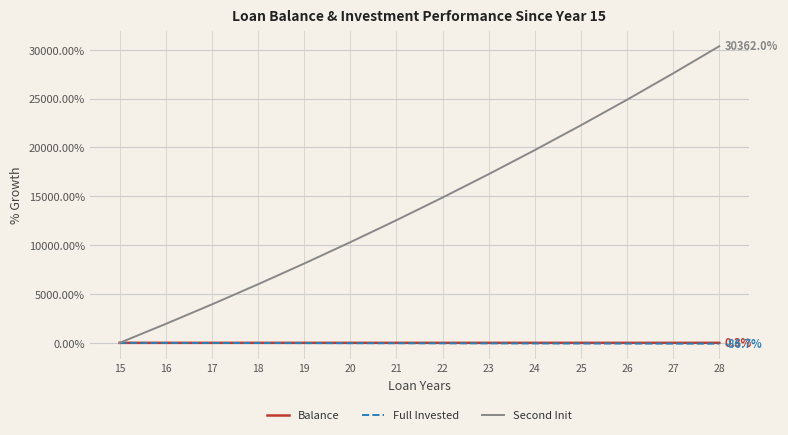

Rank the categories by Second Init value from highest to lowest.

28, 27, 26, 25, 24, 23, 22, 21, 20, 19, 18, 17, 16, 15